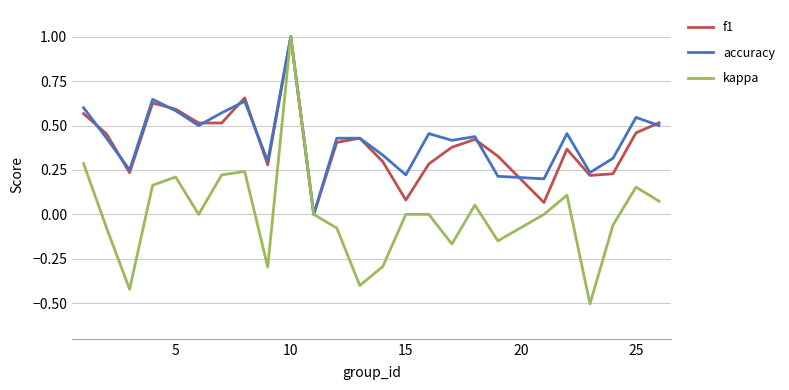

What is the maximum value for accuracy?

1.0